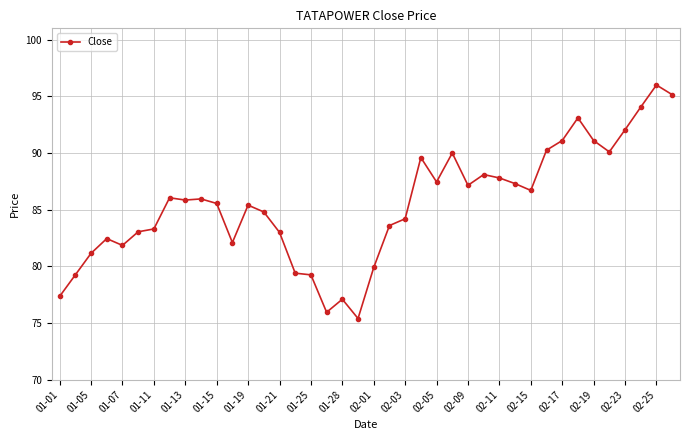

What is the difference between the maximum and minimum values?

20.6